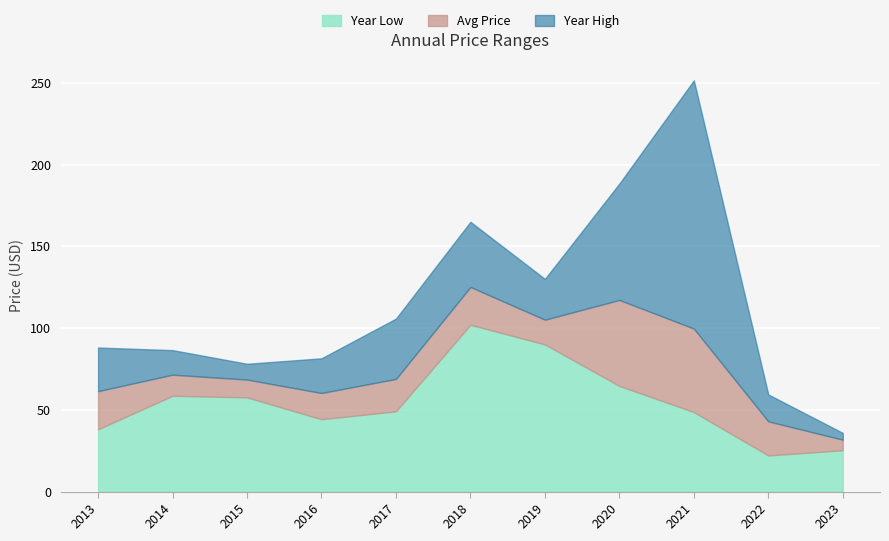

How many interior local valleys does the year_low series have?

2